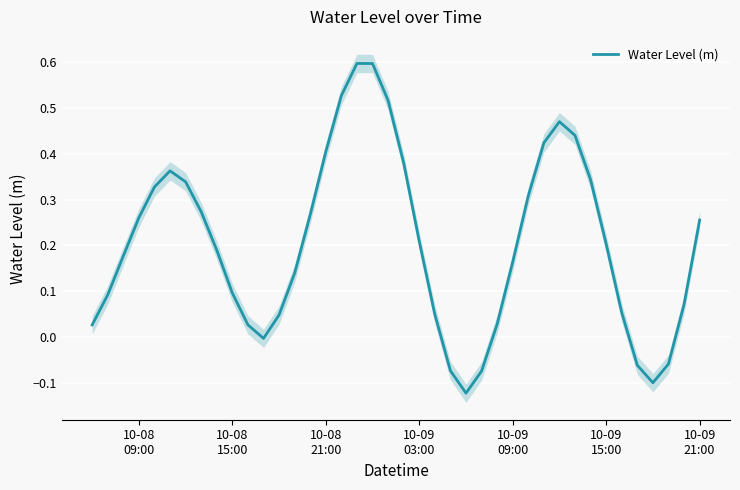

What is the maximum value for Water Level (m)?

0.6